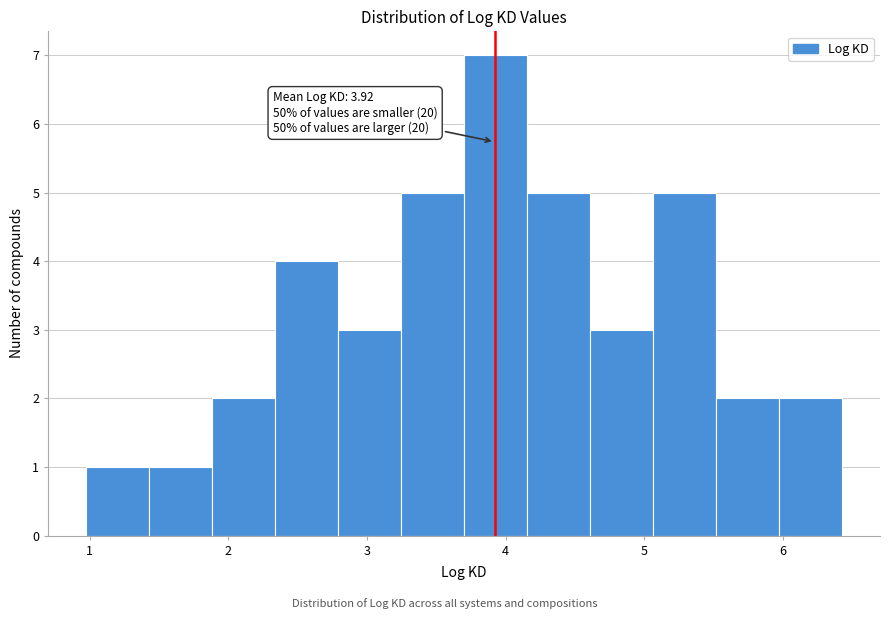

Over which range of the x-axis is the bar tallest?

3.7 to 4.2